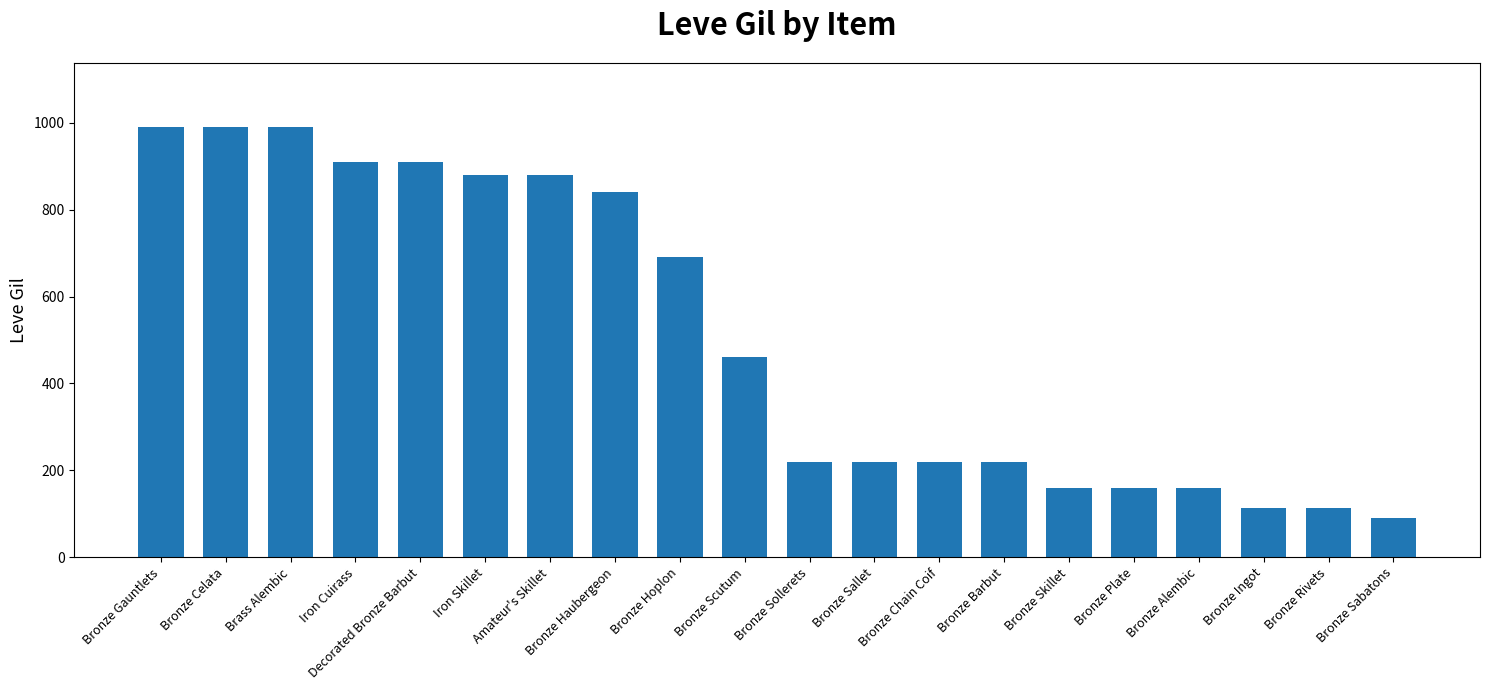

The value at Bronze Celata is 1335. True or false?

False